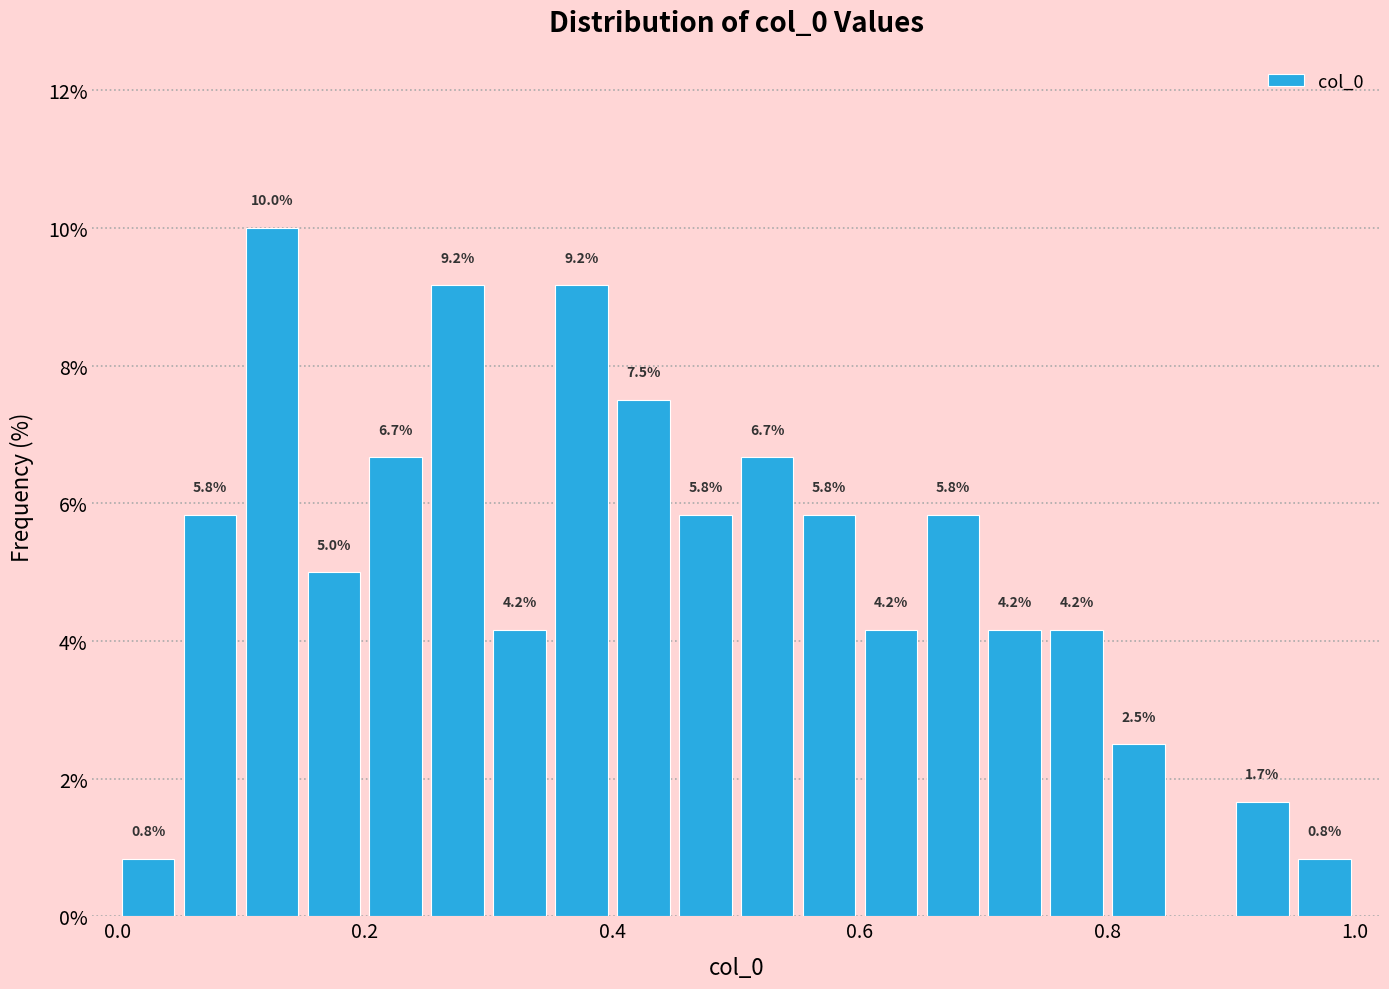

Around what value on the x-axis is the tallest bar? Give the approximate position of its centre, as read against the axis.

0.12